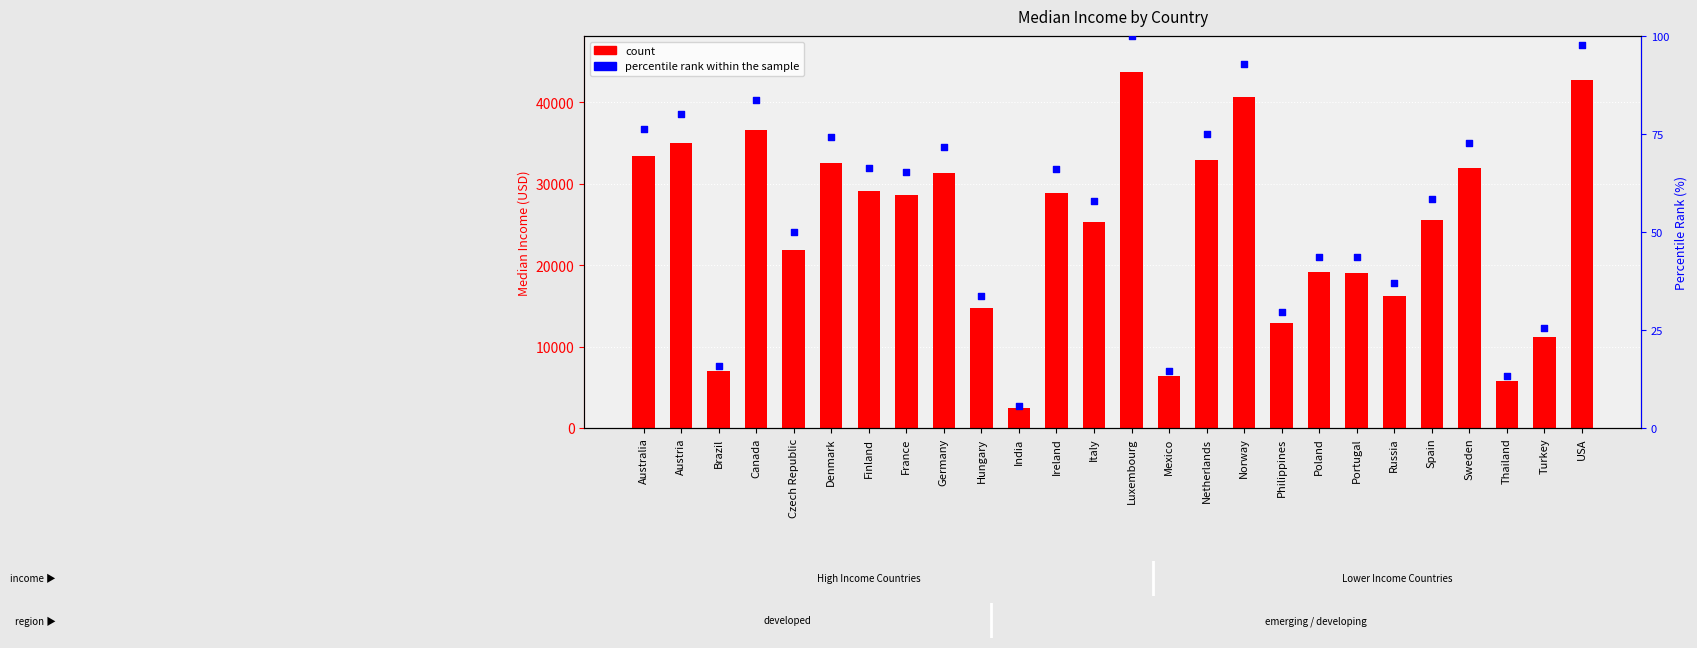

At which category is the sum across all series the highest?

Luxembourg